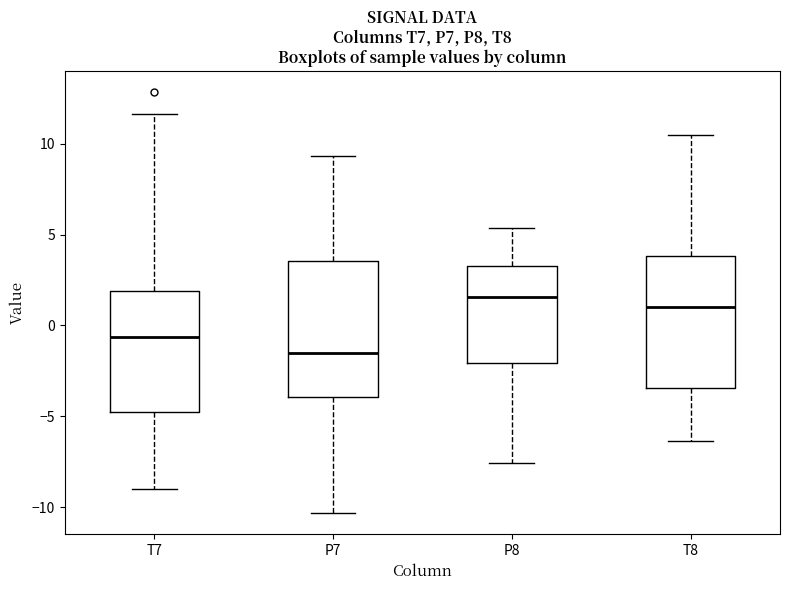

Where does the median line of the box for T8 sit on the y-axis? The values are not printed on the chart, so give them approximately, as read against the axis.

1.0